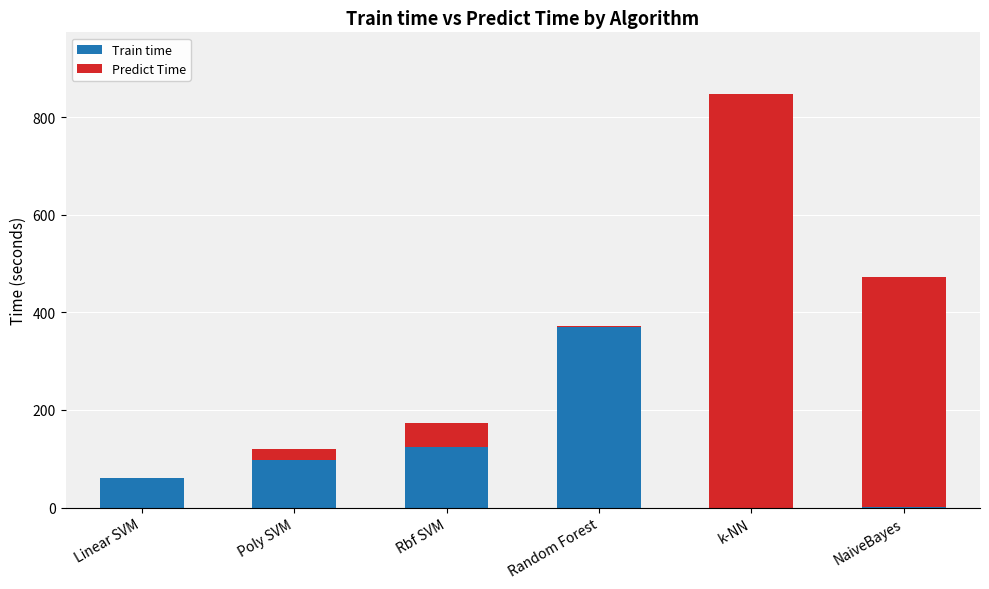

Where does the Train time series first go above 96?

Poly SVM